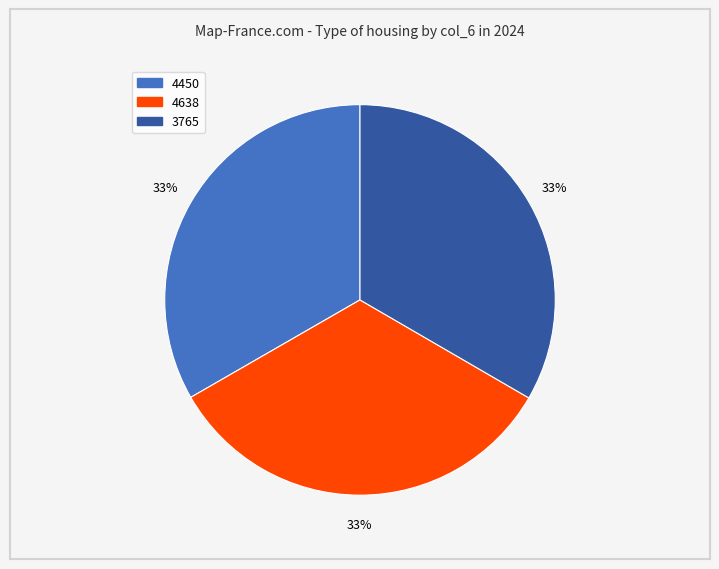

The 4638 slice represents 45% of the pie. True or false?

False